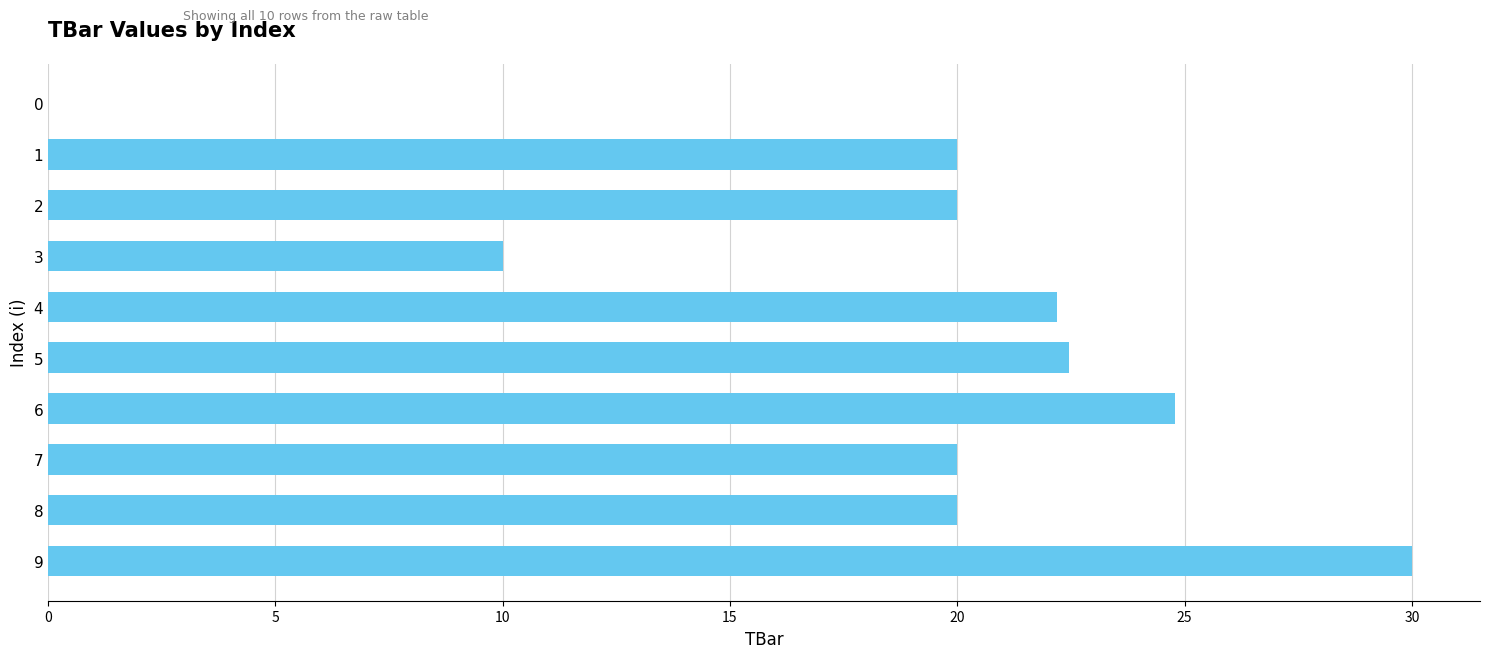

What is the change in value from 5 to 1?

-2.5